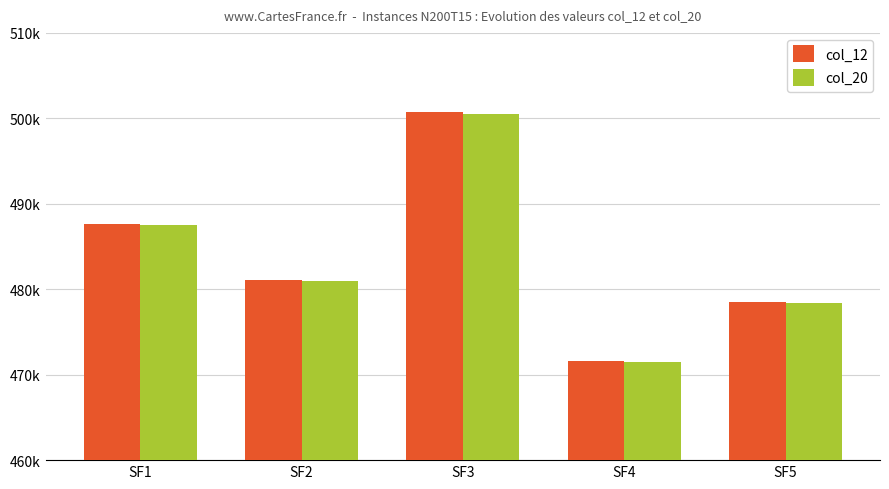

What is the approximate value of col_12 at SF3?

500687.6